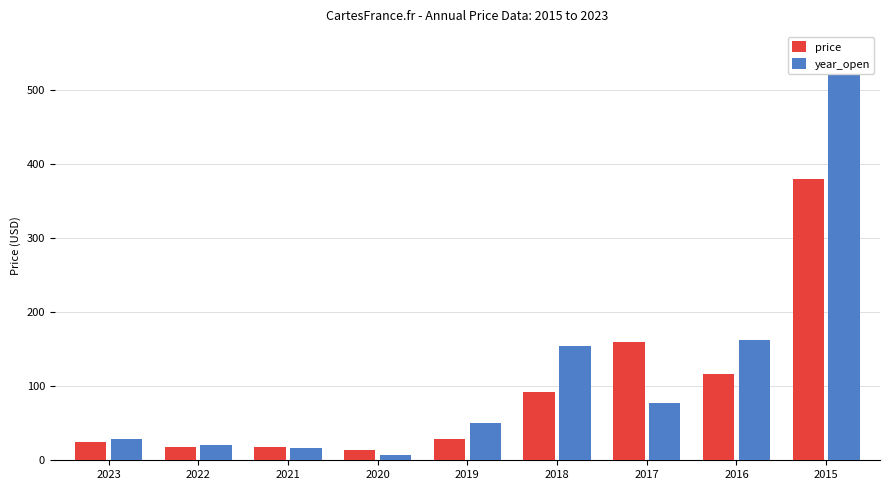

At which category is the sum across all series the highest?

2015